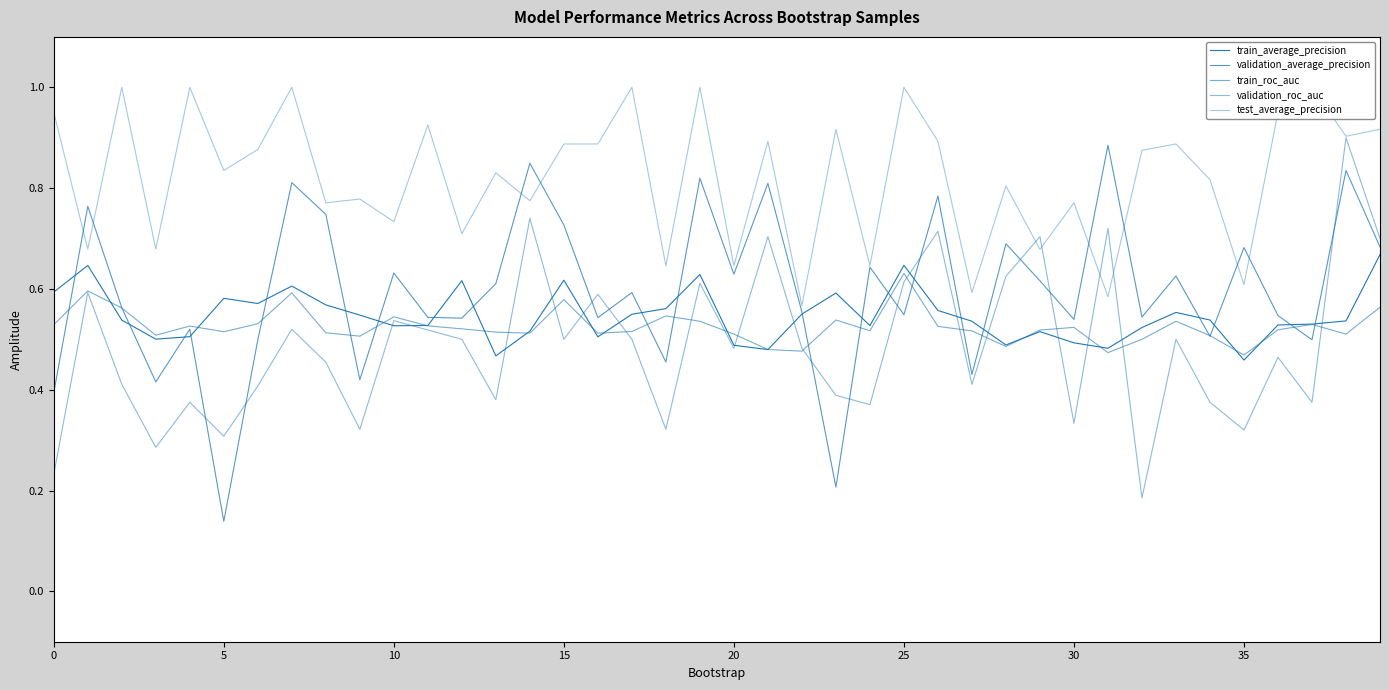

Does the chart display data point markers on the line(s)?

No